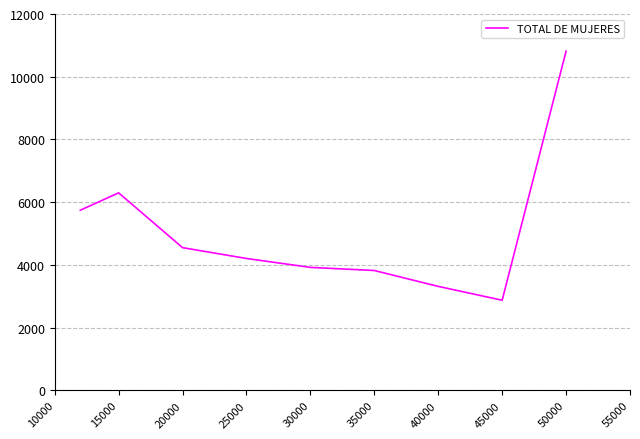

What is the minimum value shown in the chart?

2876